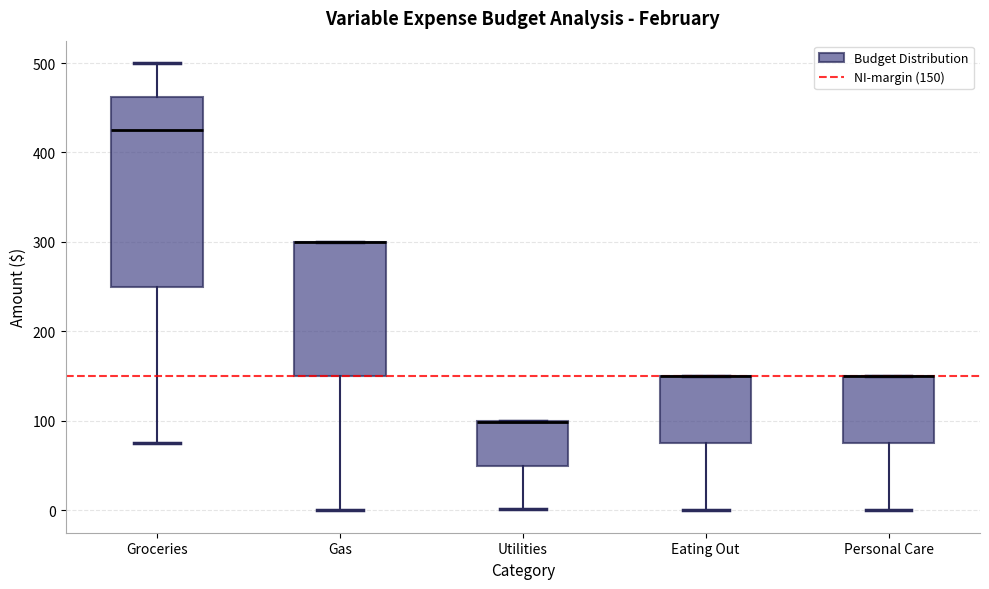

Where is the upper edge of the box for Personal Care on the y-axis? The values are not printed on the chart, so give them approximately, as read against the axis.

150